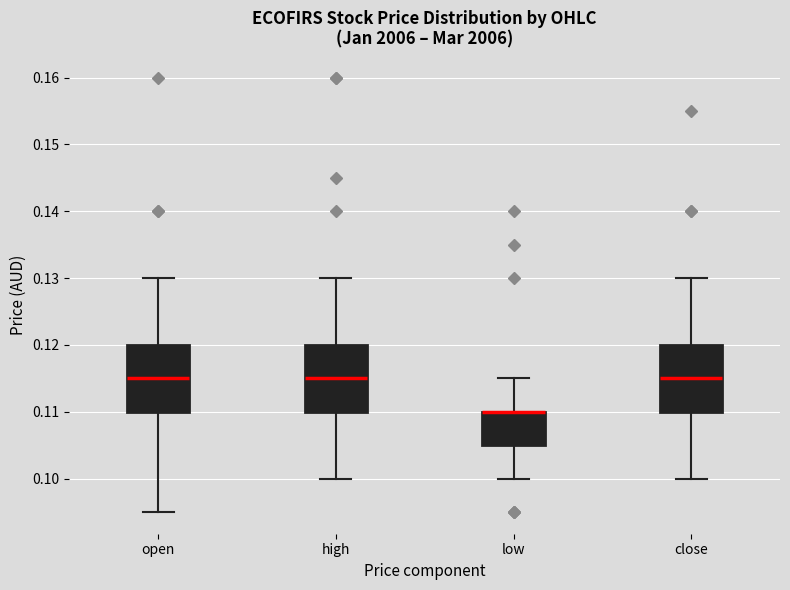

Reading left to right, transcribe this box plot: for each box, give where its median line is, the range the box spans, and where its two whiskers end, as read against the y-axis. The values are not printed on the chart, so give them approximately, as read against the axis.

open: median 0.115, box 0.110 to 0.120, whiskers 0.095 to 0.130
high: median 0.115, box 0.110 to 0.120, whiskers 0.100 to 0.130
low: median 0.110 (drawn on the box's upper edge), box 0.105 to 0.110, whiskers 0.100 to 0.115
close: median 0.115, box 0.110 to 0.120, whiskers 0.100 to 0.130